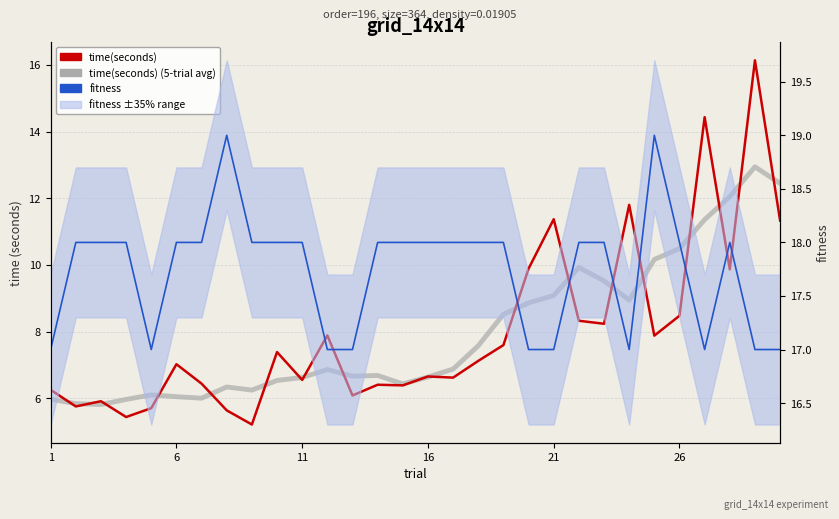

How many data points in fitness are above 18?

2